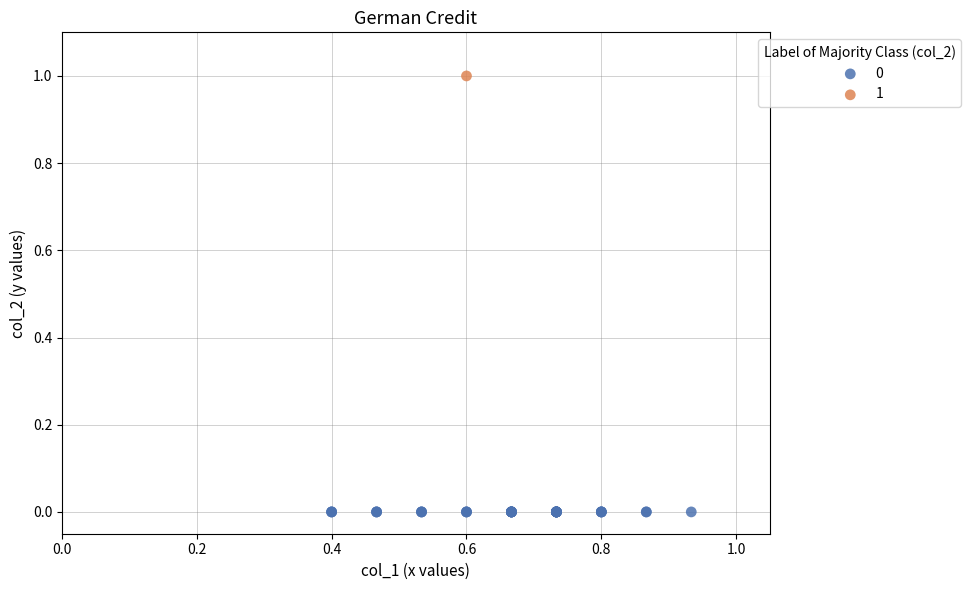

What are all the series names shown in the legend?

0, 1